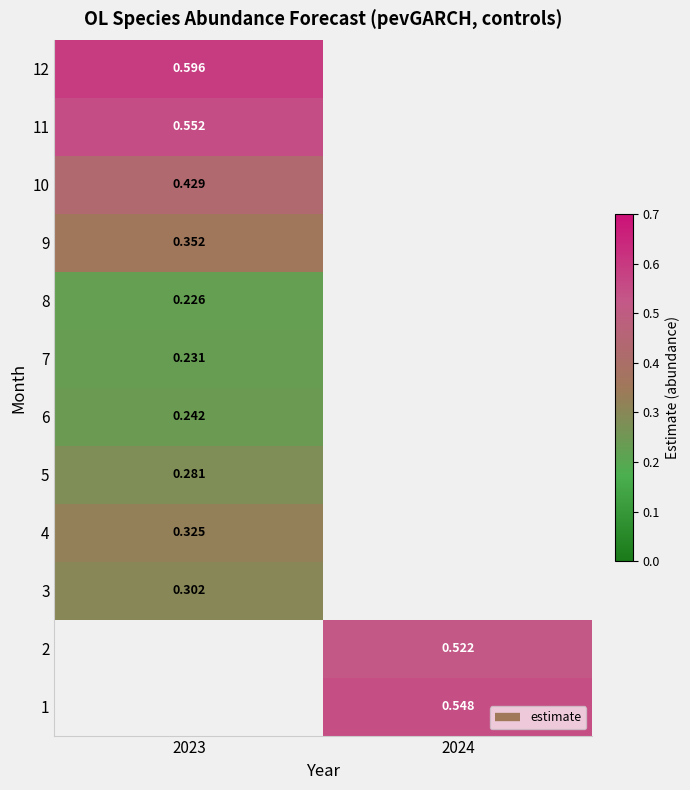

Which category has the highest value in the 4 series?

2023